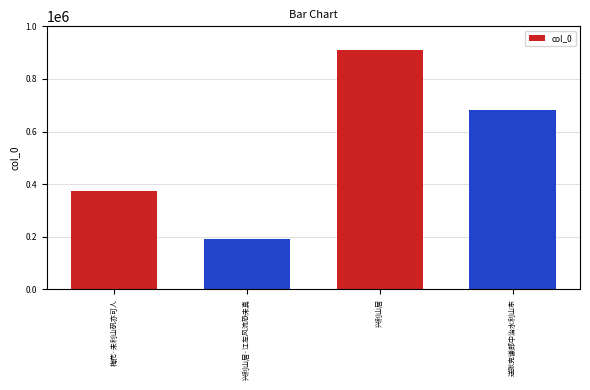

Is it true that the value at 兴利山居·江左风流恐未真 is 65352?

False